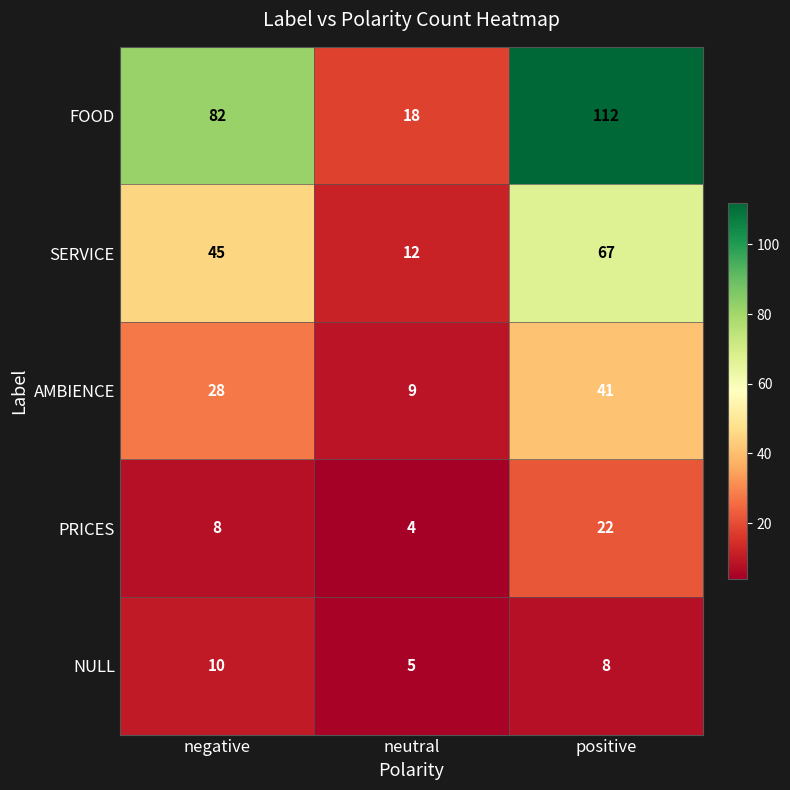

What is the highest value of the SERVICE series?

67